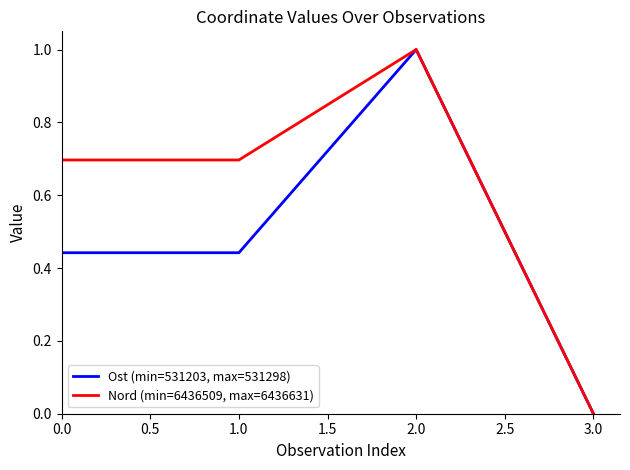

The value of Nord (min=6436509, max=6436631) at 0.0 is 0.9. True or false?

False